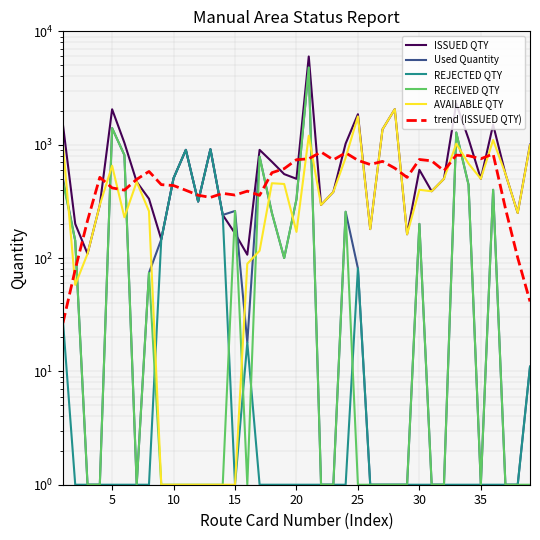

How many interior local valleys does the Used Quantity series have?

6